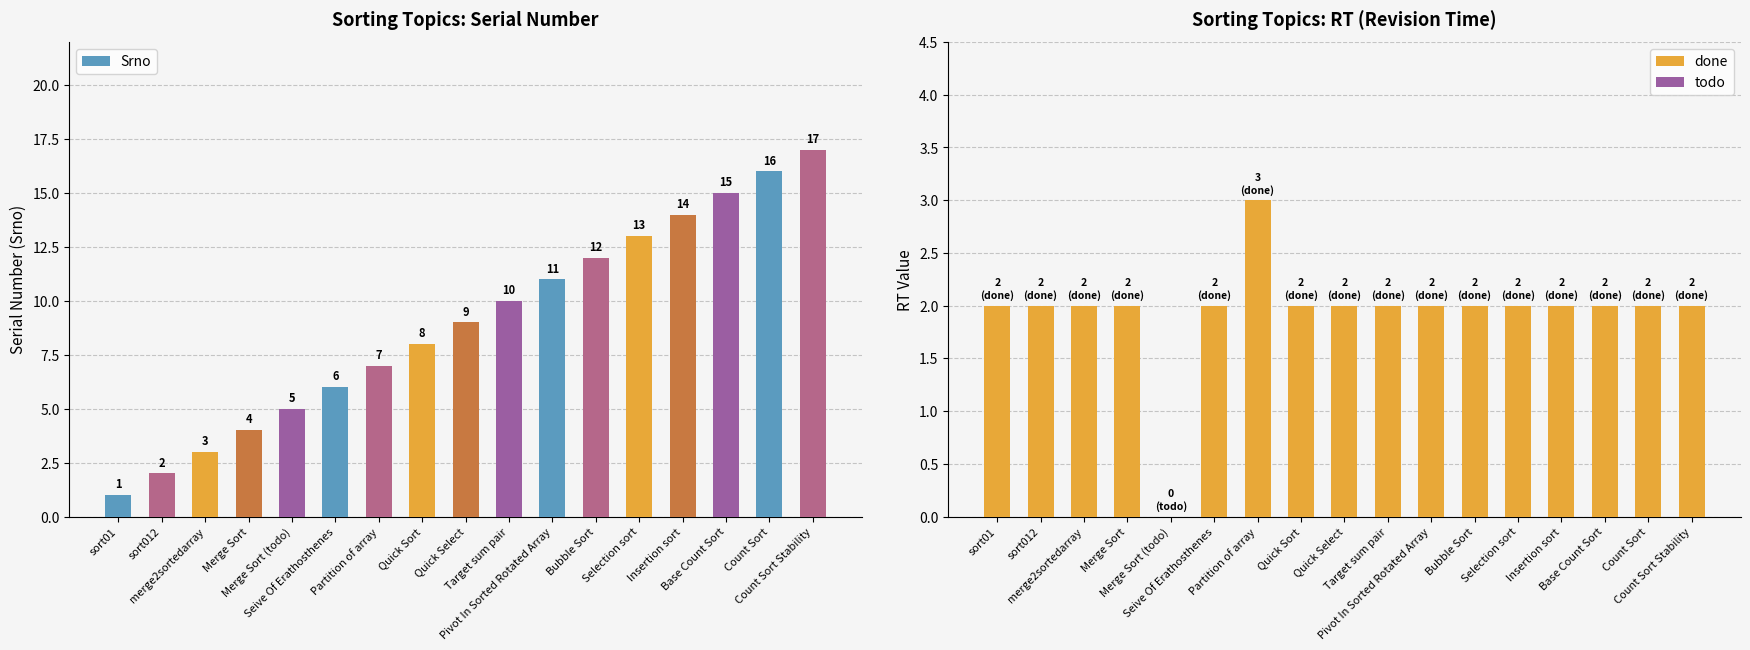

Where is Srno nearest to the value 9?

Quick Select